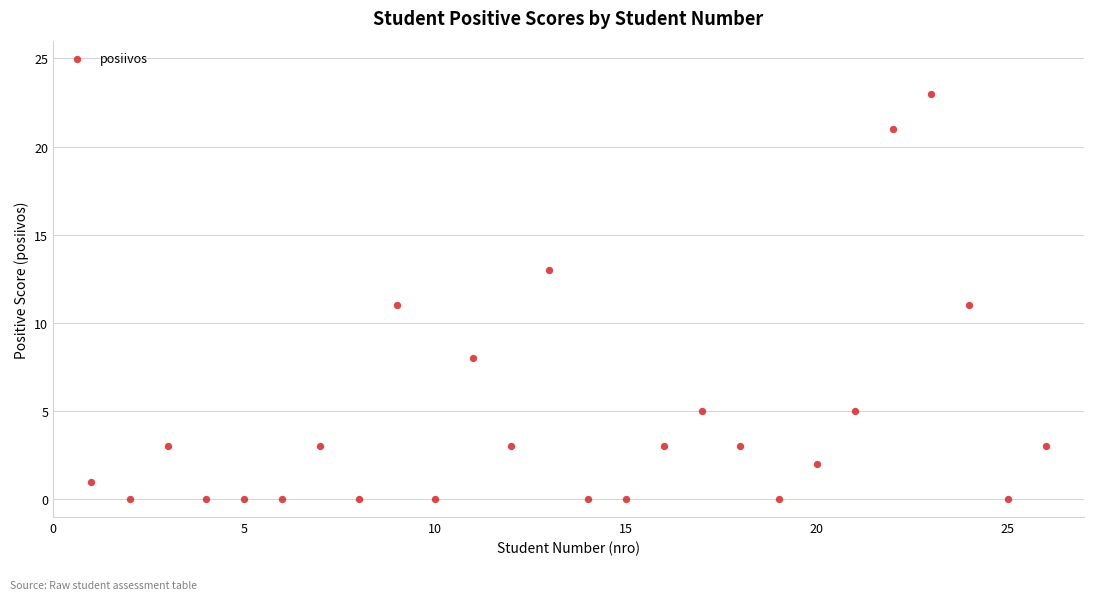

What is the range of X values (max minus min)?

25